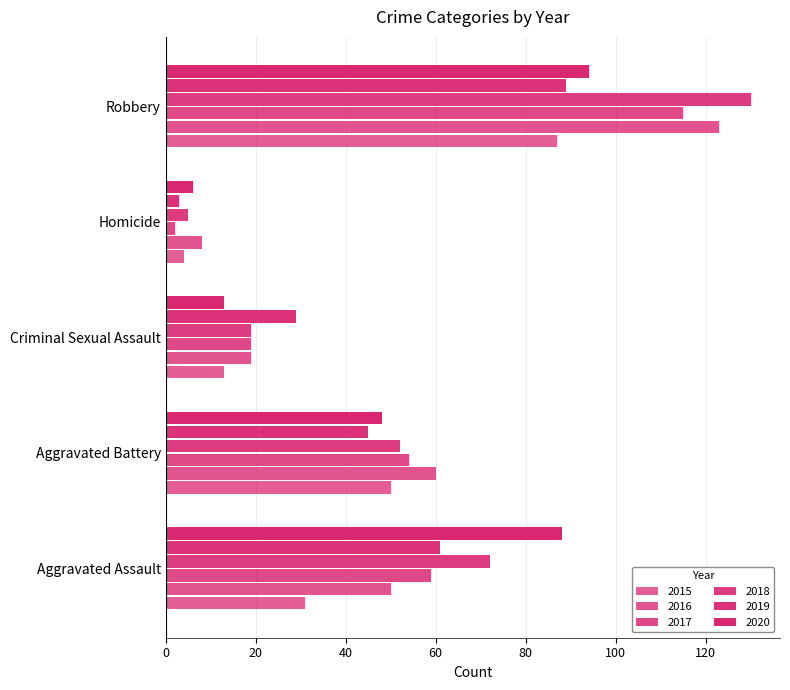

Count the number of data series in this chart.

6